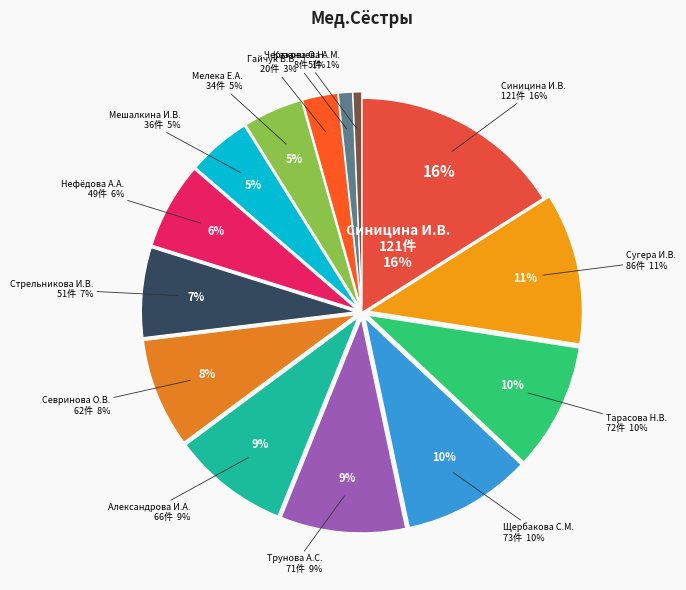

To the nearest percent, what portion does Казанцева А.М. represent?

1%